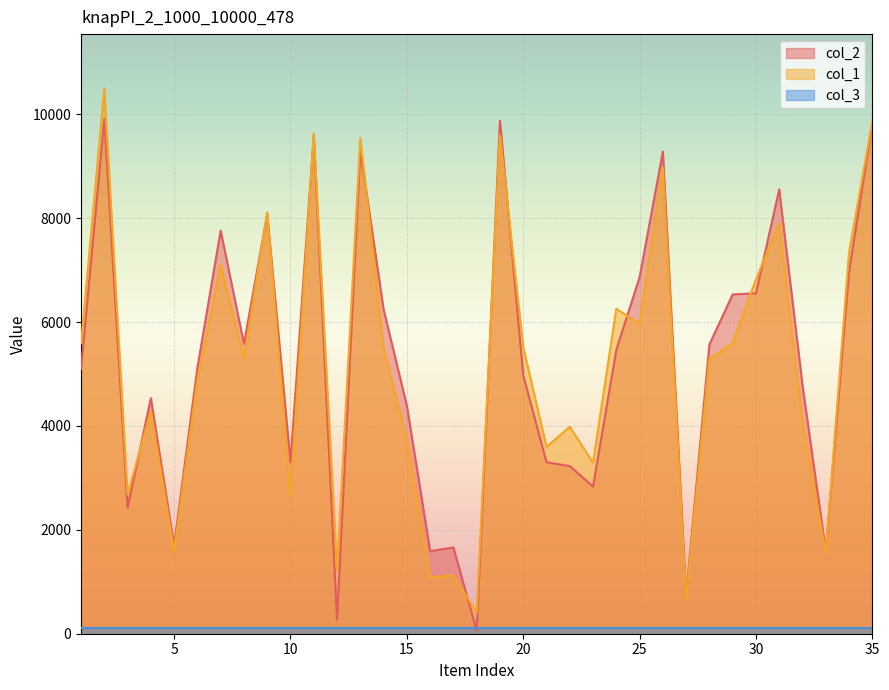

At which category does the chart reach its peak across all series?

2